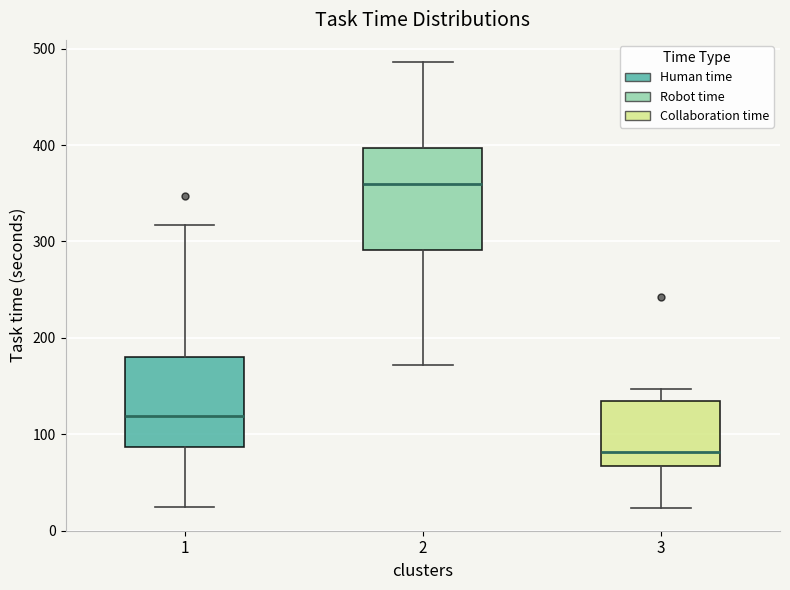

Which box is the tallest, from its lower edge to its upper edge?

2